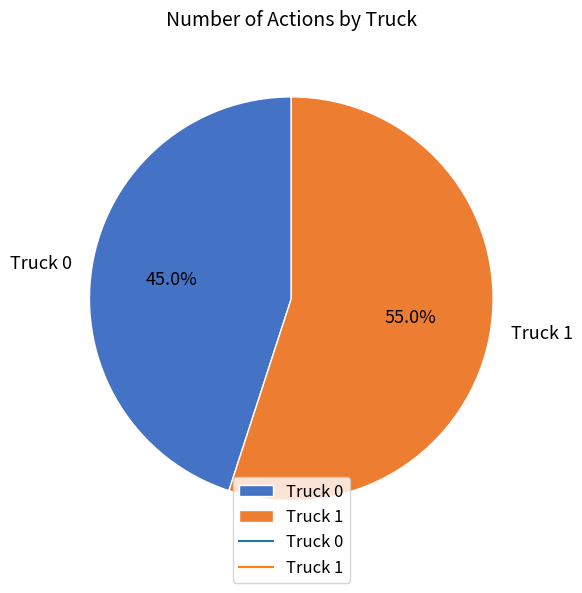

What is the largest slice in the pie chart?

Truck 1